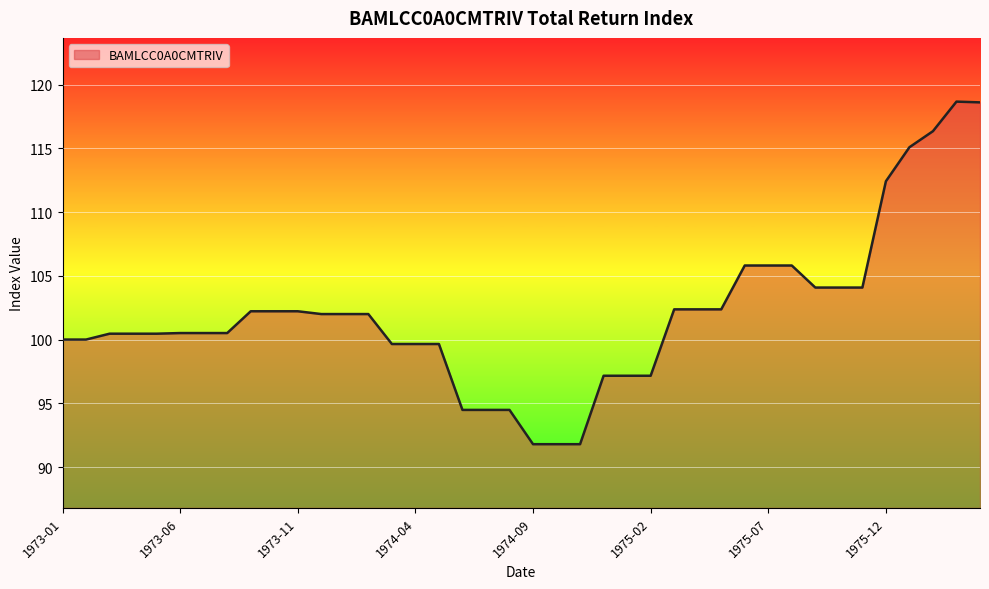

What is the maximum value shown in the chart?

118.7